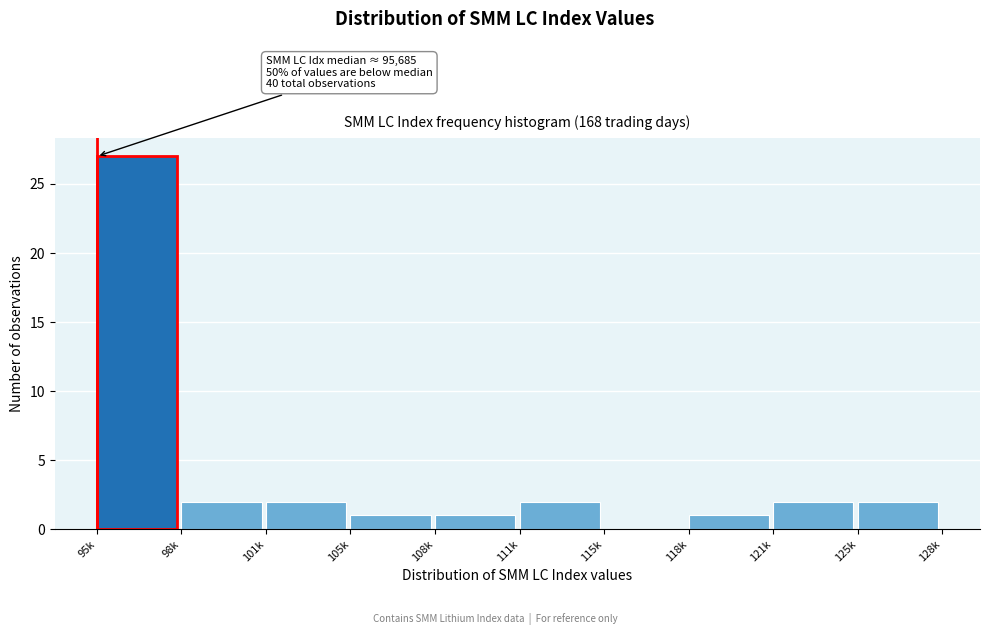

Reading right to left, list all the values displayed in this chart.

125k=2	121k=2	118k=1	115k=0	111k=2	108k=1	105k=1	101k=2	98k=2	95k=27